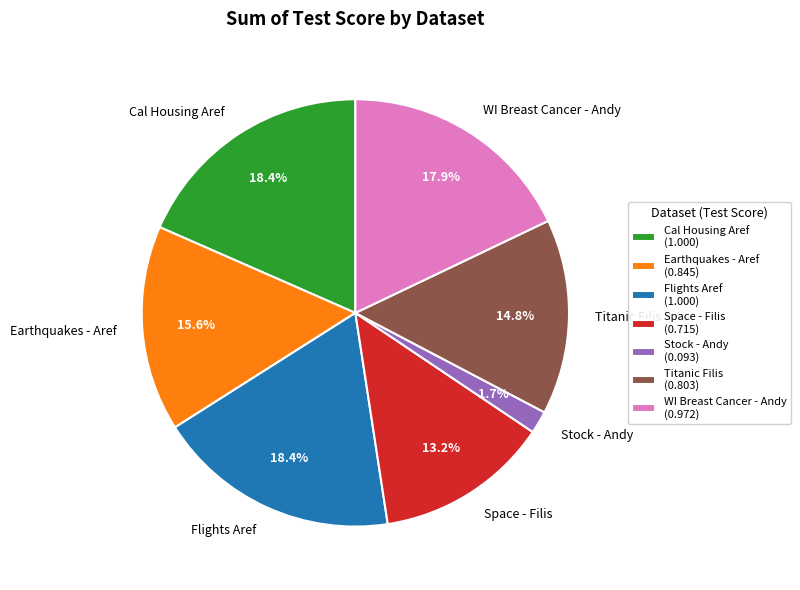

What is the smallest slice in the pie chart?

Stock - Andy